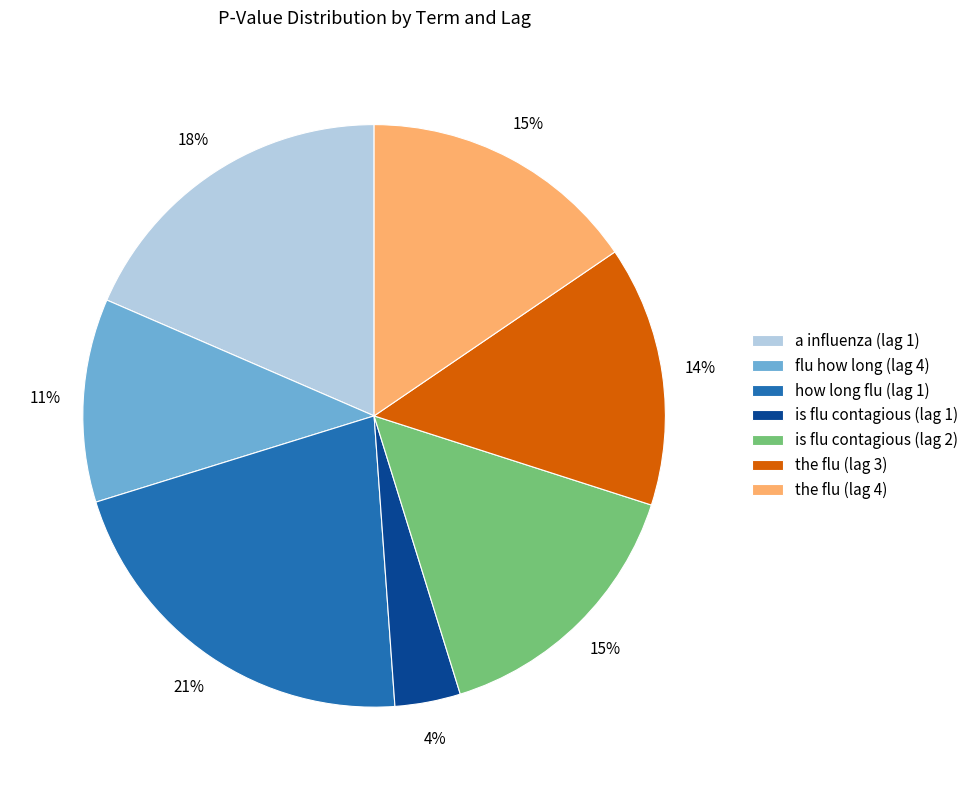

True or false: the flu (lag 3) accounts for 14% of the total.

True